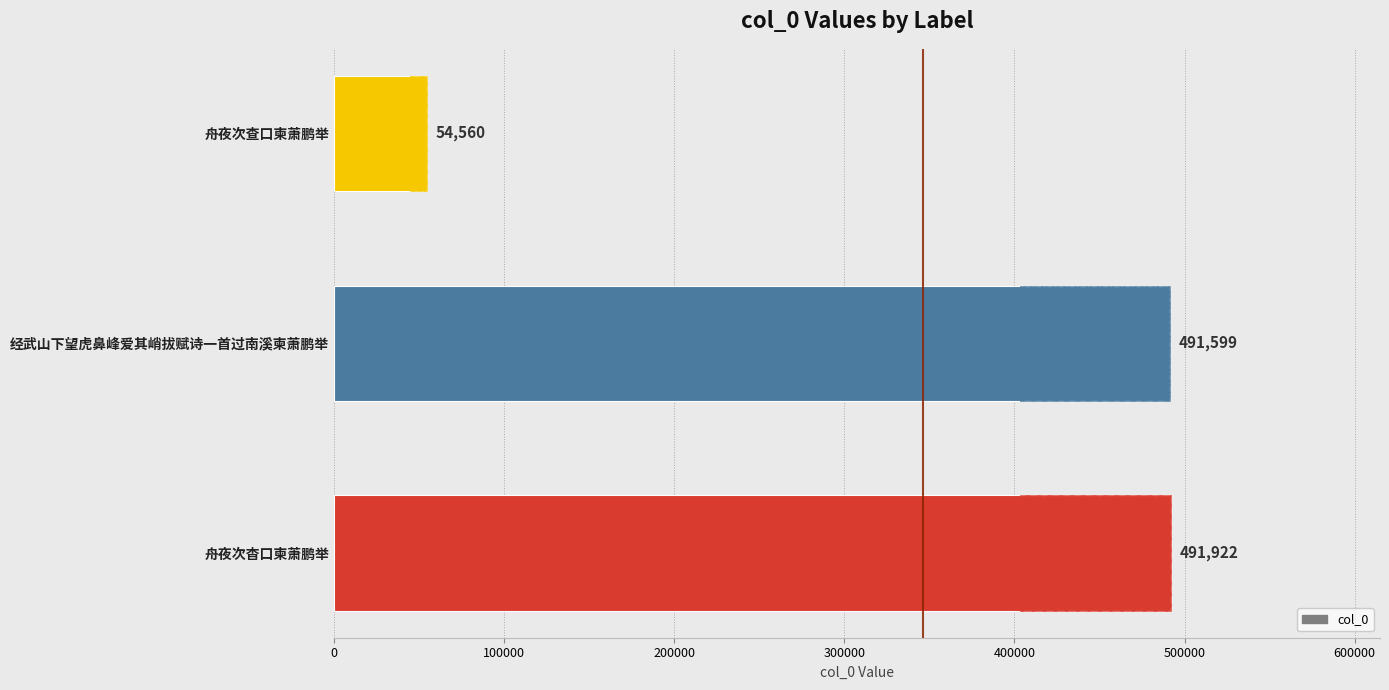

What is the maximum value shown in the chart?

491922